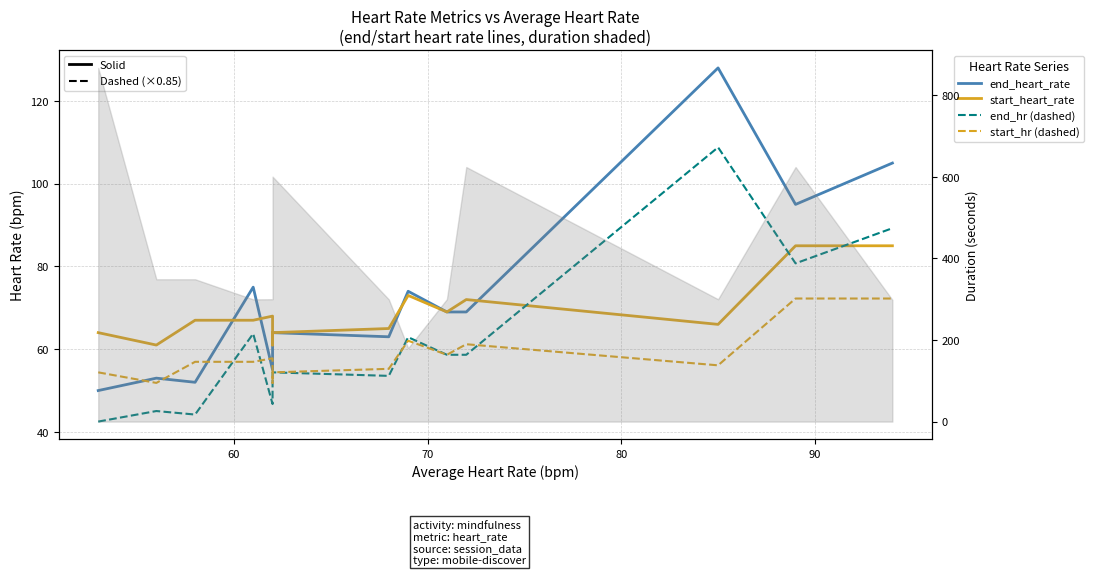

At 60, list the series in order from smallest to largest.

end_hr (dashed), start_hr (dashed), end_heart_rate, start_heart_rate